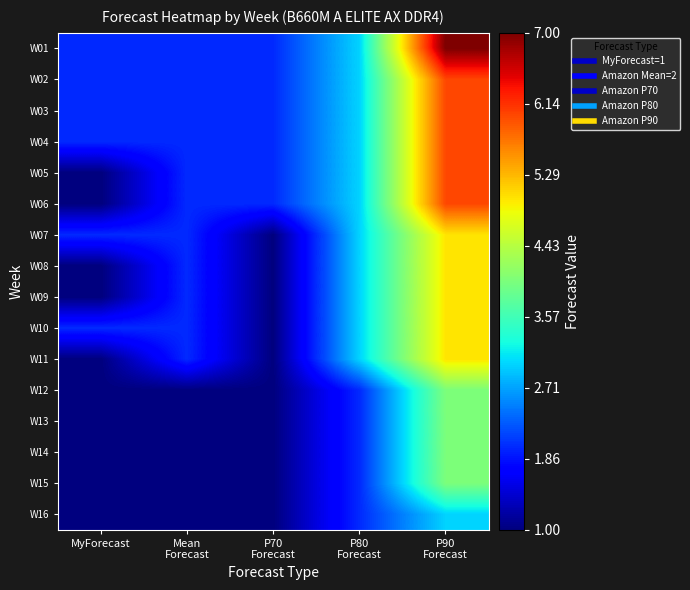

Reading right to left, what are all the values shown in this chart?

W01: P90
Forecast=7	P80
Forecast=3	P70
Forecast=2	Mean
Forecast=2	MyForecast=2
W02: P90
Forecast=6	P80
Forecast=3	P70
Forecast=2	Mean
Forecast=2	MyForecast=2
W03: P90
Forecast=6	P80
Forecast=3	P70
Forecast=2	Mean
Forecast=2	MyForecast=2
W04: P90
Forecast=6	P80
Forecast=3	P70
Forecast=2	Mean
Forecast=2	MyForecast=2
W05: P90
Forecast=6	P80
Forecast=3	P70
Forecast=2	Mean
Forecast=2	MyForecast=1
W06: P90
Forecast=6	P80
Forecast=3	P70
Forecast=2	Mean
Forecast=2	MyForecast=1
W07: P90
Forecast=5	P80
Forecast=3	P70
Forecast=1	Mean
Forecast=2	MyForecast=2
W08: P90
Forecast=5	P80
Forecast=3	P70
Forecast=1	Mean
Forecast=2	MyForecast=1
W09: P90
Forecast=5	P80
Forecast=3	P70
Forecast=1	Mean
Forecast=2	MyForecast=1
W10: P90
Forecast=5	P80
Forecast=3	P70
Forecast=1	Mean
Forecast=2	MyForecast=2
W11: P90
Forecast=5	P80
Forecast=3	P70
Forecast=1	Mean
Forecast=2	MyForecast=1
W12: P90
Forecast=4	P80
Forecast=2	P70
Forecast=1	Mean
Forecast=1	MyForecast=1
W13: P90
Forecast=4	P80
Forecast=2	P70
Forecast=1	Mean
Forecast=1	MyForecast=1
W14: P90
Forecast=4	P80
Forecast=2	P70
Forecast=1	Mean
Forecast=1	MyForecast=1
W15: P90
Forecast=4	P80
Forecast=2	P70
Forecast=1	Mean
Forecast=1	MyForecast=1
W16: P90
Forecast=3	P80
Forecast=2	P70
Forecast=1	Mean
Forecast=1	MyForecast=1